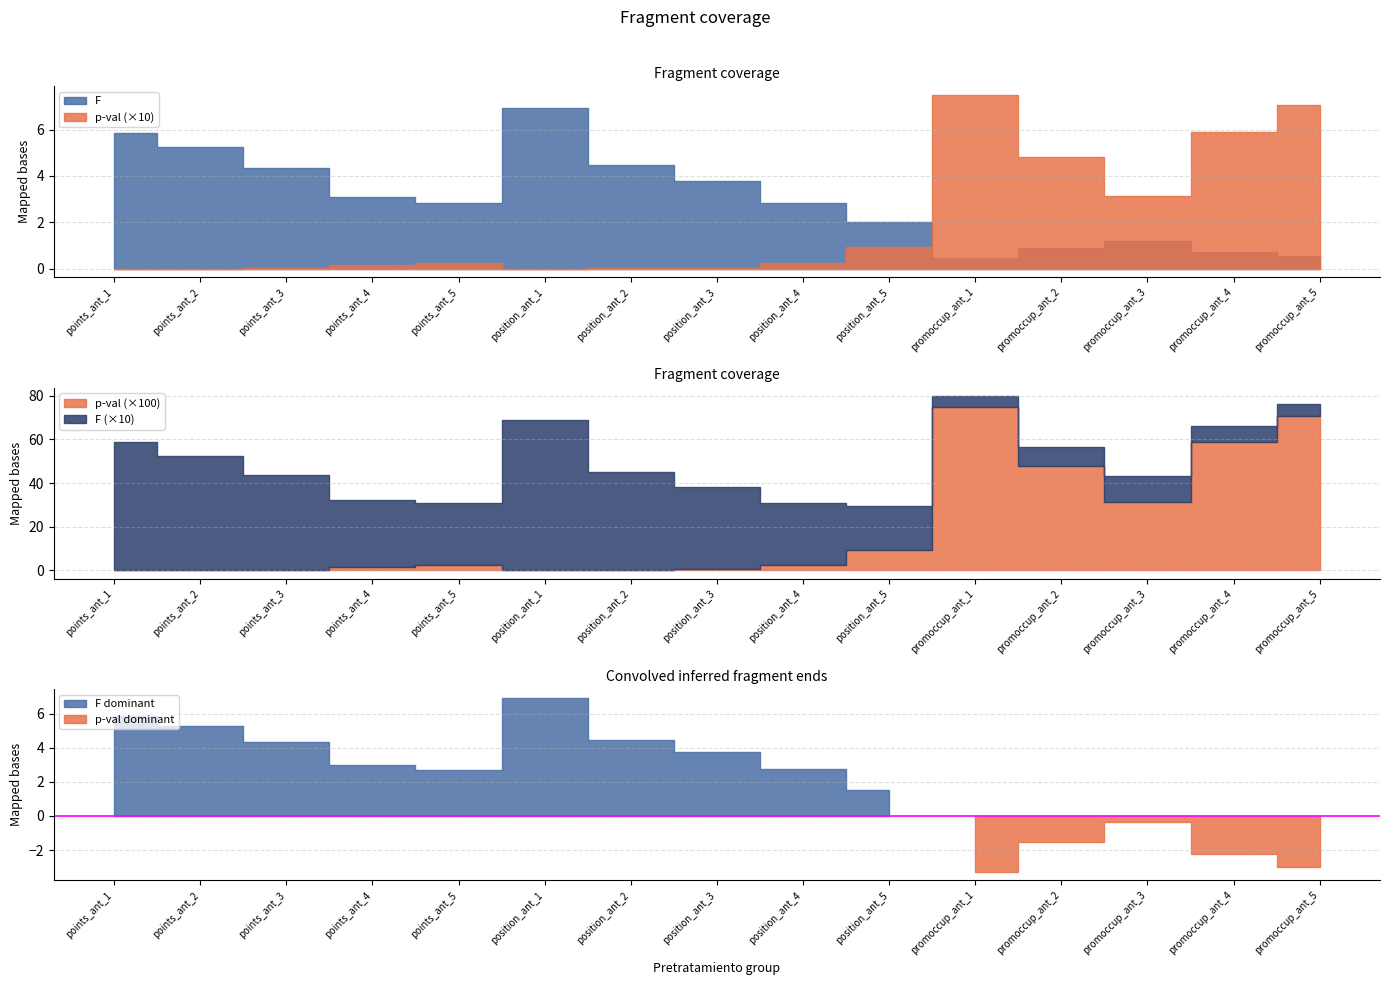

What is the difference between the second highest and minimum values in the p-val series?

0.7